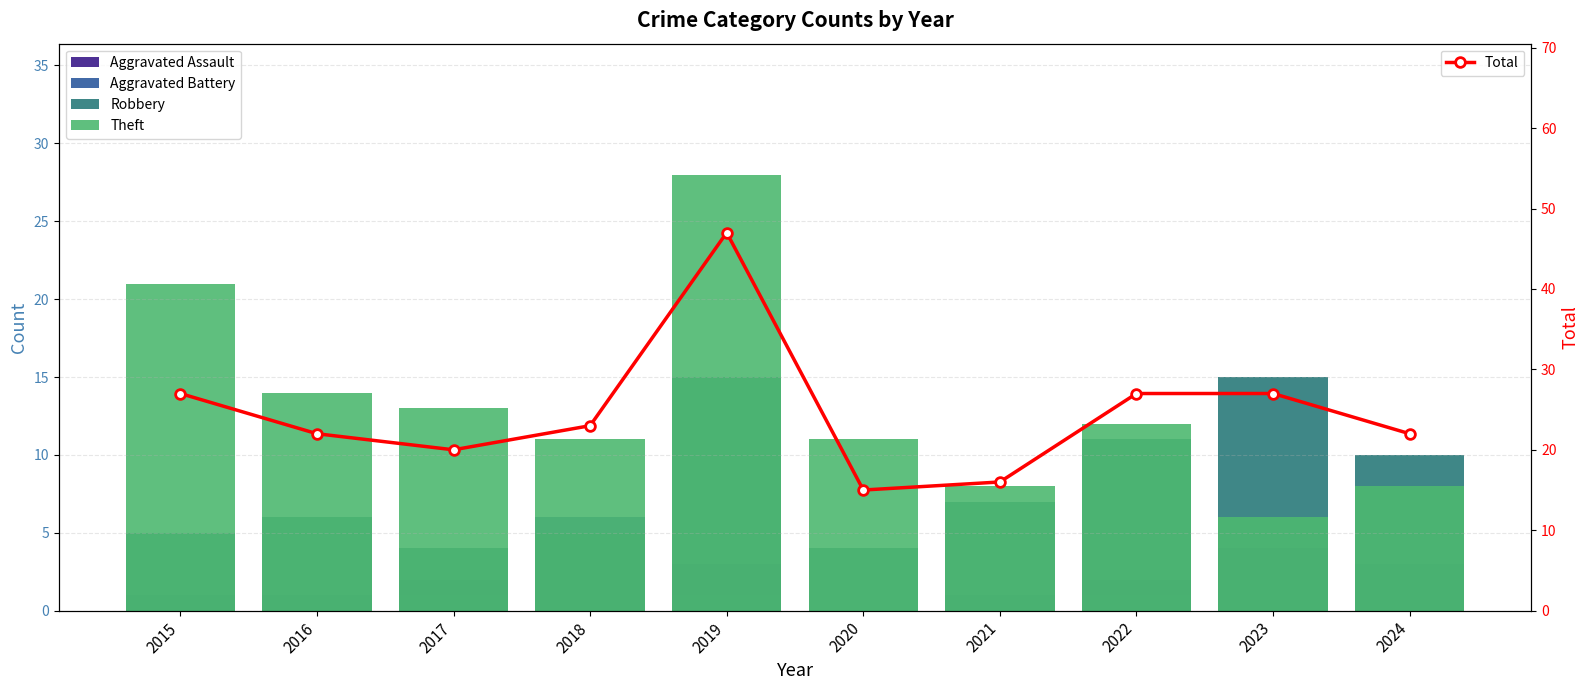

List the series in order of their peak value, highest first.

Total, Theft, Robbery, Aggravated Battery, Aggravated Assault